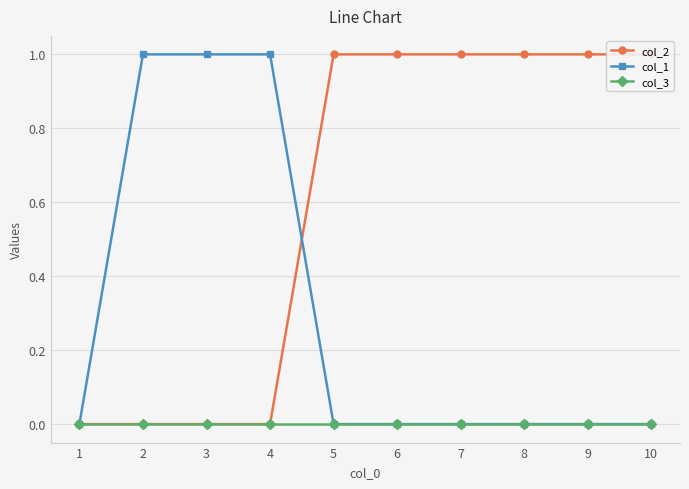

Is this an area chart (filled region under the line)?

No